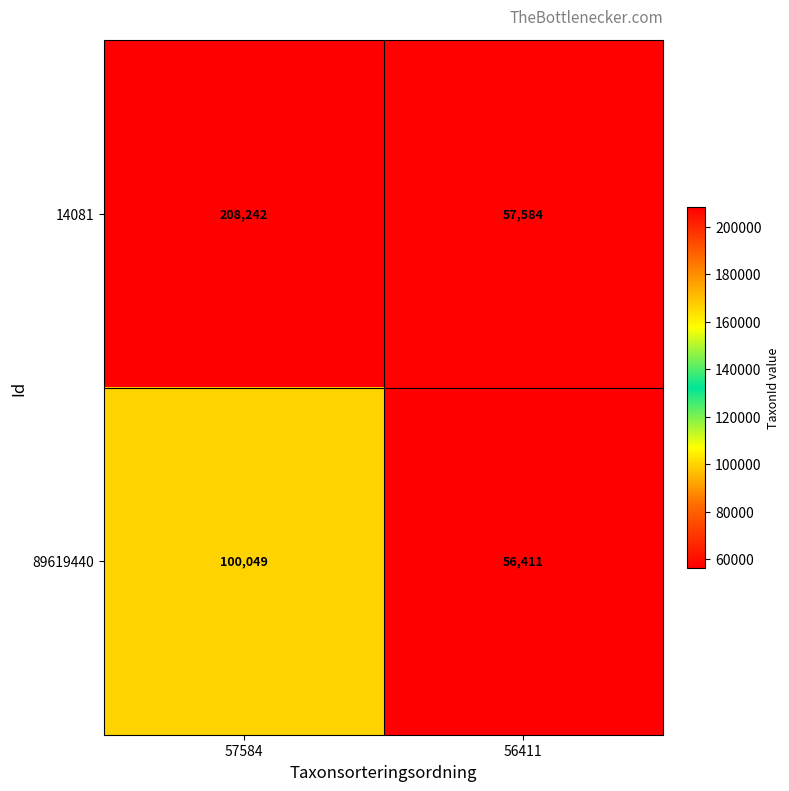

What is the sum of all 89619440 values?

156460